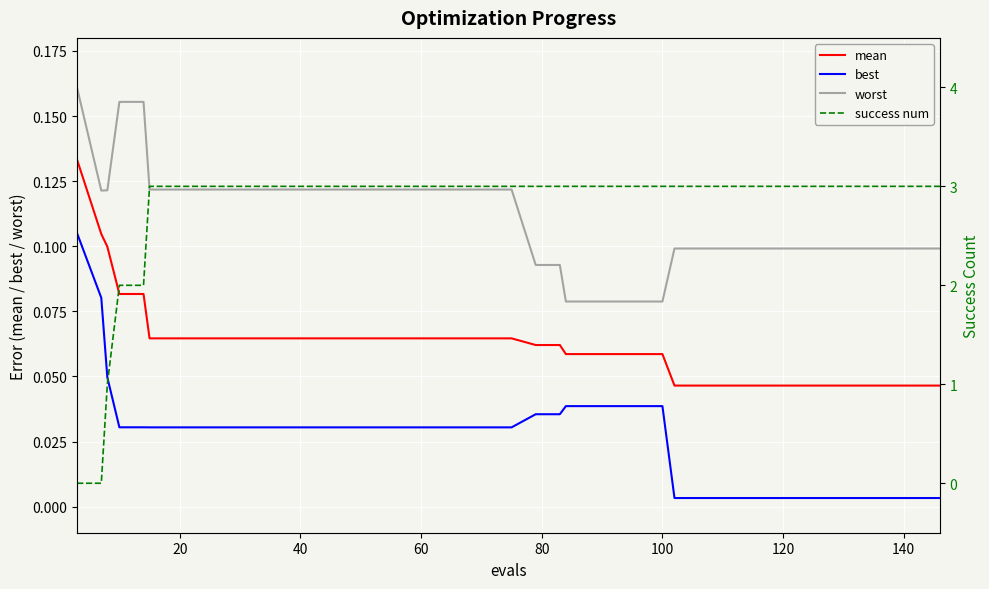

True or false: mean and best cross at least once.

False